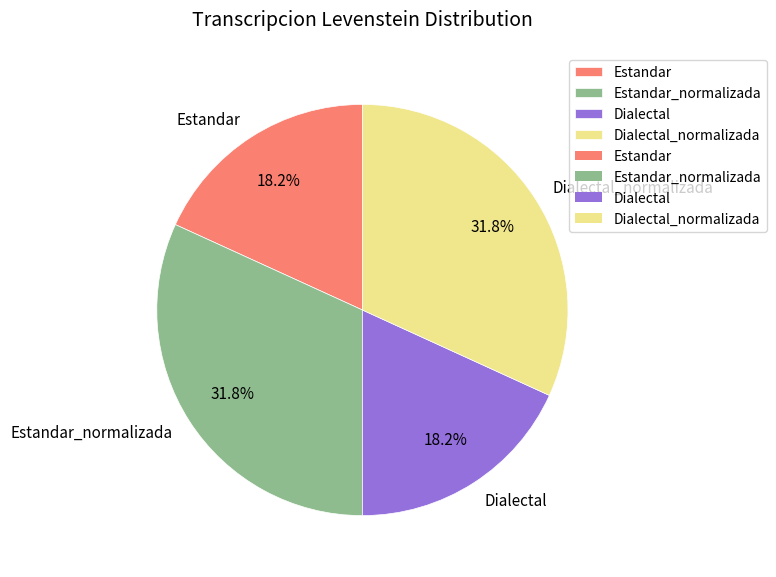

Is there any slice that represents more than half of the pie?

No